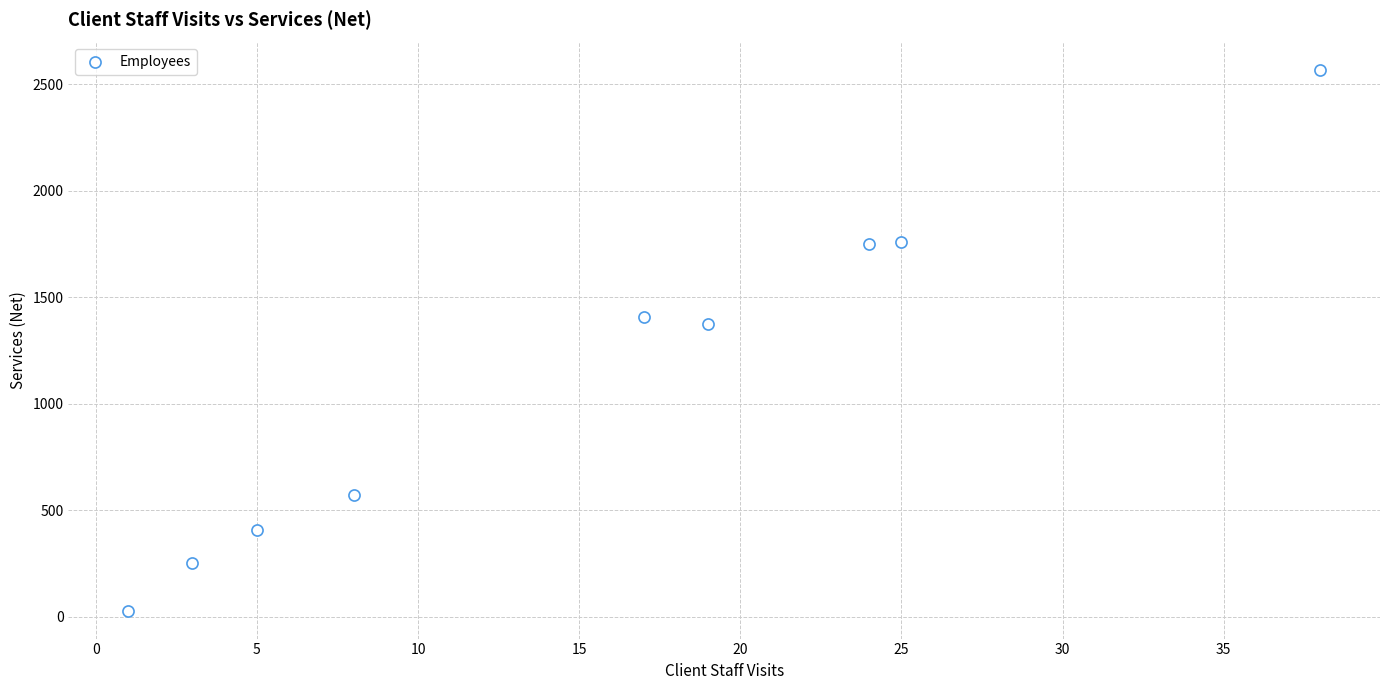

What is the average Y value?

1124.6